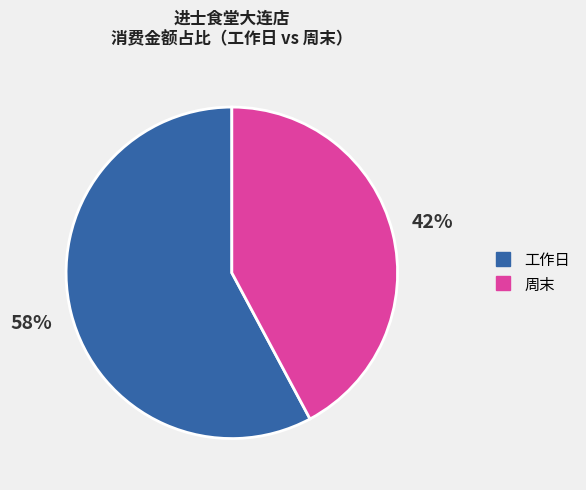

Does any single category account for the majority?

Yes